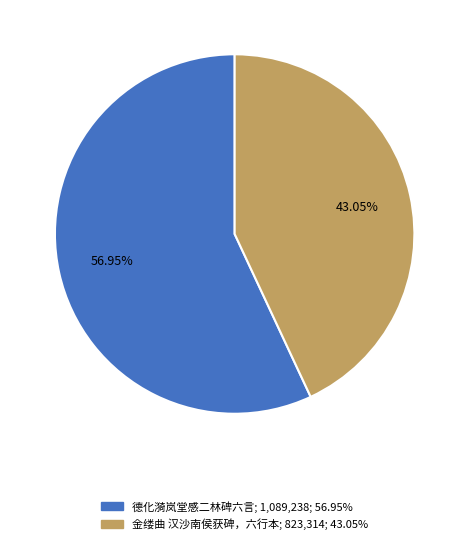

Which slice represents more than half of the pie?

德化漪岚堂感二林碑六言